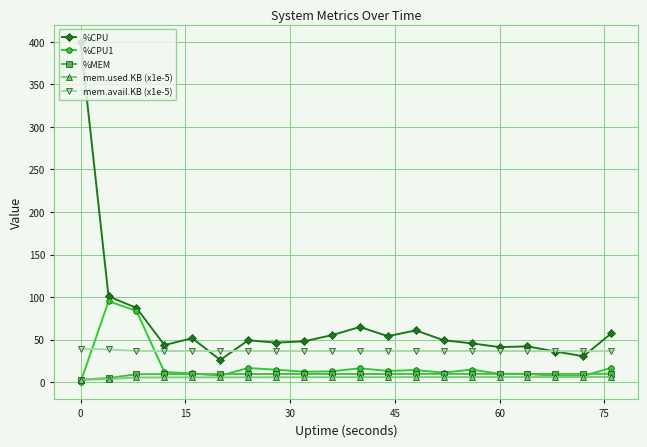

What is the value of the %MEM point at the 5th from the left?

9.4